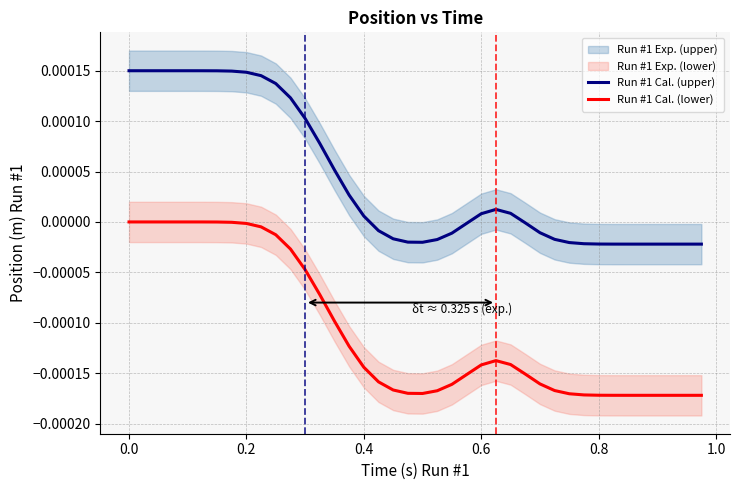

True or false: Run #1 Cal. (lower) has more than 2 interior local peaks.

False